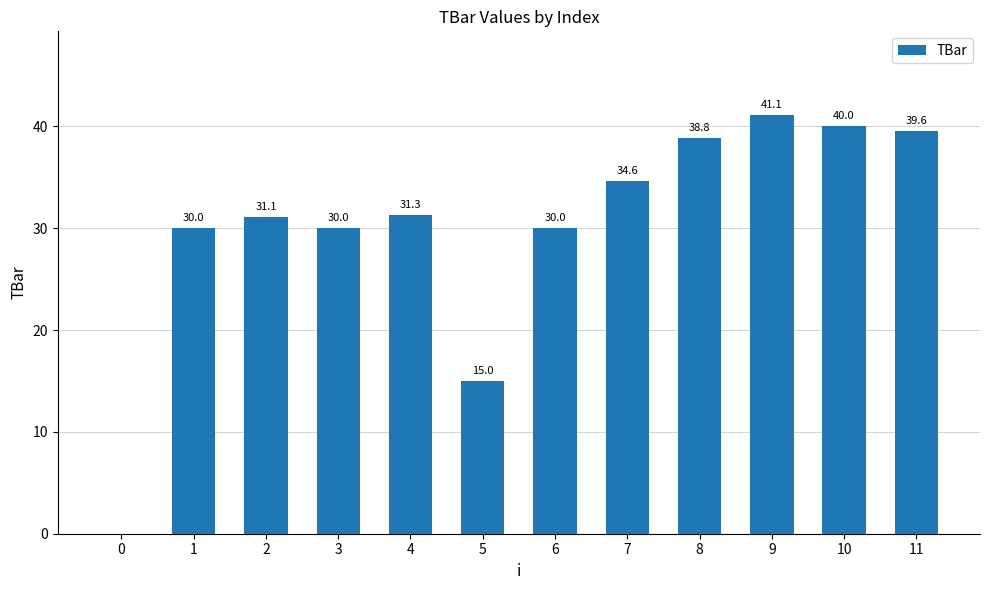

What is the sum of the values at 6 and 11?

69.6